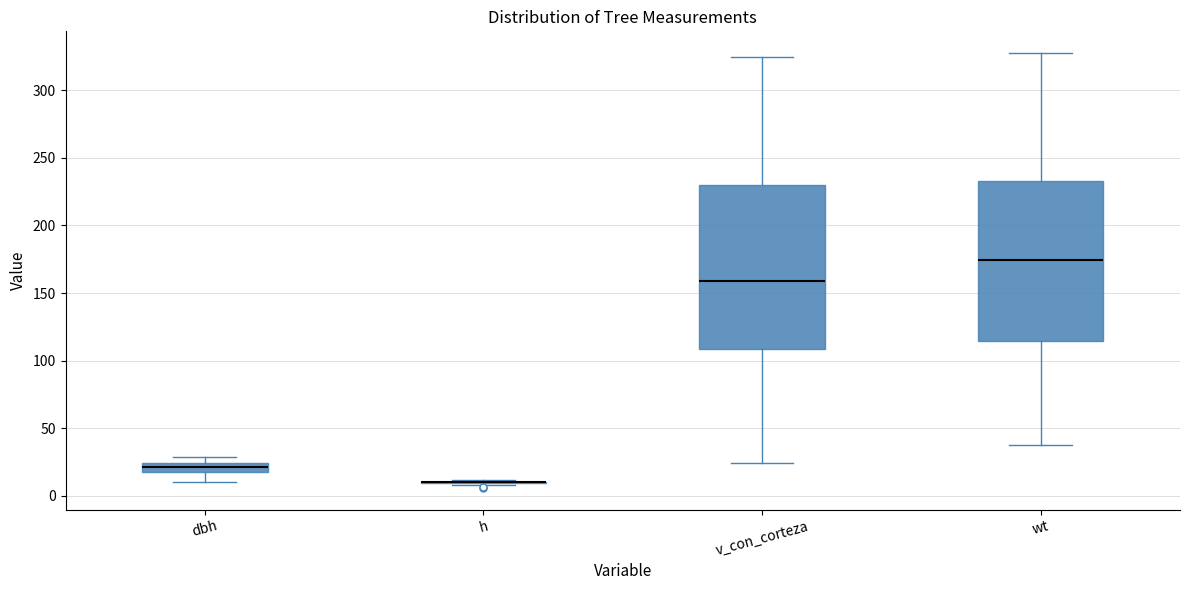

Where does the upper whisker of the box for v_con_corteza end on the y-axis? The values are not printed on the chart, so give them approximately, as read against the axis.

325